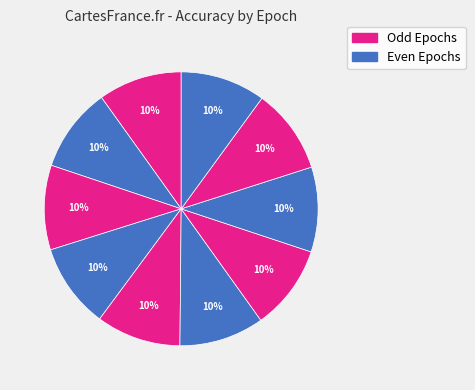

How many slices are in this pie chart?

10